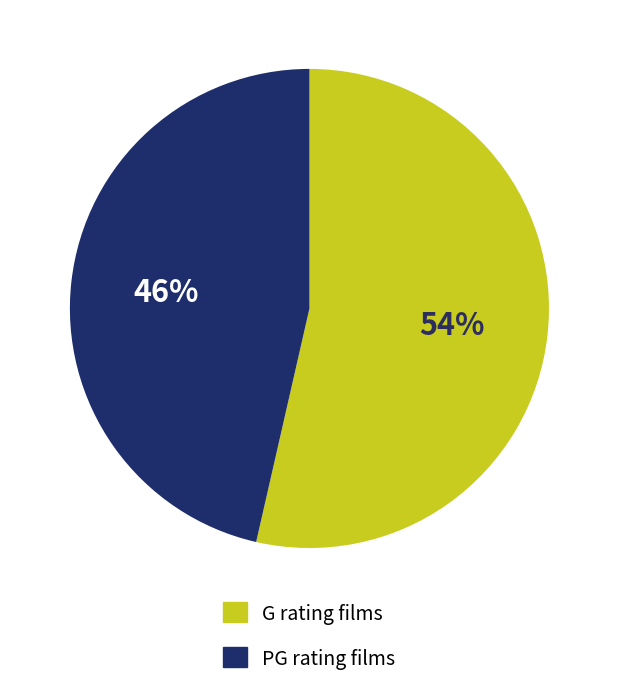

Is it true that PG is 46% of the pie?

True